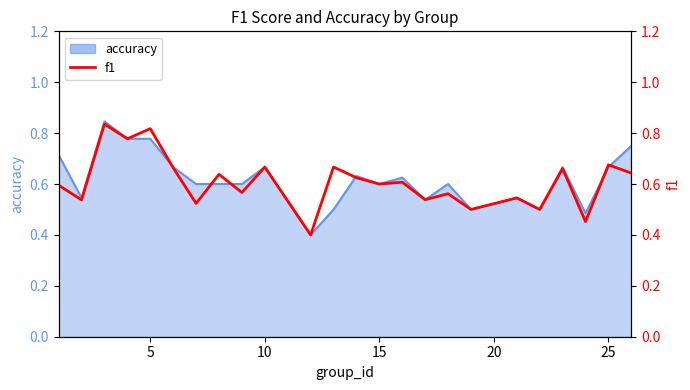

What is the greatest value displayed?

0.8